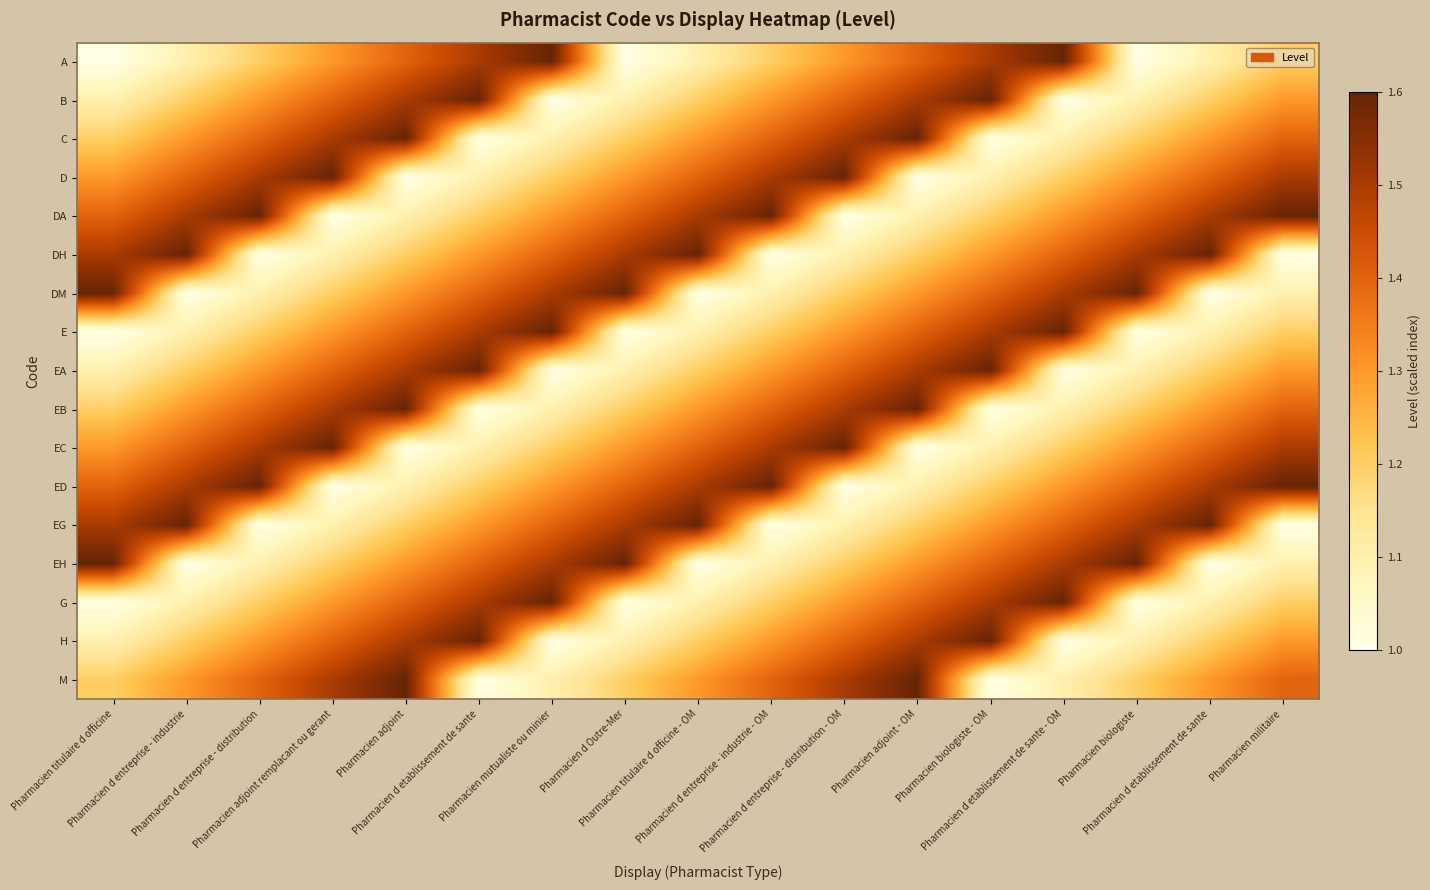

Reading right to left, transcribe all the data shown in this chart.

A: Pharmacien militaire=1.2	Pharmacien d etablissement de sante=1.1	Pharmacien biologiste=1.0	Pharmacien d etablissement de sante - OM=1.6	Pharmacien biologiste - OM=1.5	Pharmacien adjoint - OM=1.4	Pharmacien d entreprise - distribution - OM=1.3	Pharmacien d entreprise - industrie - OM=1.2	Pharmacien titulaire d officine - OM=1.1	Pharmacien d Outre-Mer=1.0	Pharmacien mutualiste ou minier=1.6	Pharmacien d etablissement de sante=1.5	Pharmacien adjoint=1.4	Pharmacien adjoint remplacant ou gerant=1.3	Pharmacien d entreprise - distribution=1.2	Pharmacien d entreprise - industrie=1.1	Pharmacien titulaire d officine=1.0
B: Pharmacien militaire=1.3	Pharmacien d etablissement de sante=1.2	Pharmacien biologiste=1.1	Pharmacien d etablissement de sante - OM=1.0	Pharmacien biologiste - OM=1.6	Pharmacien adjoint - OM=1.5	Pharmacien d entreprise - distribution - OM=1.4	Pharmacien d entreprise - industrie - OM=1.3	Pharmacien titulaire d officine - OM=1.2	Pharmacien d Outre-Mer=1.1	Pharmacien mutualiste ou minier=1.0	Pharmacien d etablissement de sante=1.6	Pharmacien adjoint=1.5	Pharmacien adjoint remplacant ou gerant=1.4	Pharmacien d entreprise - distribution=1.3	Pharmacien d entreprise - industrie=1.2	Pharmacien titulaire d officine=1.1
C: Pharmacien militaire=1.4	Pharmacien d etablissement de sante=1.3	Pharmacien biologiste=1.2	Pharmacien d etablissement de sante - OM=1.1	Pharmacien biologiste - OM=1.0	Pharmacien adjoint - OM=1.6	Pharmacien d entreprise - distribution - OM=1.5	Pharmacien d entreprise - industrie - OM=1.4	Pharmacien titulaire d officine - OM=1.3	Pharmacien d Outre-Mer=1.2	Pharmacien mutualiste ou minier=1.1	Pharmacien d etablissement de sante=1.0	Pharmacien adjoint=1.6	Pharmacien adjoint remplacant ou gerant=1.5	Pharmacien d entreprise - distribution=1.4	Pharmacien d entreprise - industrie=1.3	Pharmacien titulaire d officine=1.2
D: Pharmacien militaire=1.5	Pharmacien d etablissement de sante=1.4	Pharmacien biologiste=1.3	Pharmacien d etablissement de sante - OM=1.2	Pharmacien biologiste - OM=1.1	Pharmacien adjoint - OM=1.0	Pharmacien d entreprise - distribution - OM=1.6	Pharmacien d entreprise - industrie - OM=1.5	Pharmacien titulaire d officine - OM=1.4	Pharmacien d Outre-Mer=1.3	Pharmacien mutualiste ou minier=1.2	Pharmacien d etablissement de sante=1.1	Pharmacien adjoint=1.0	Pharmacien adjoint remplacant ou gerant=1.6	Pharmacien d entreprise - distribution=1.5	Pharmacien d entreprise - industrie=1.4	Pharmacien titulaire d officine=1.3
DA: Pharmacien militaire=1.6	Pharmacien d etablissement de sante=1.5	Pharmacien biologiste=1.4	Pharmacien d etablissement de sante - OM=1.3	Pharmacien biologiste - OM=1.2	Pharmacien adjoint - OM=1.1	Pharmacien d entreprise - distribution - OM=1.0	Pharmacien d entreprise - industrie - OM=1.6	Pharmacien titulaire d officine - OM=1.5	Pharmacien d Outre-Mer=1.4	Pharmacien mutualiste ou minier=1.3	Pharmacien d etablissement de sante=1.2	Pharmacien adjoint=1.1	Pharmacien adjoint remplacant ou gerant=1.0	Pharmacien d entreprise - distribution=1.6	Pharmacien d entreprise - industrie=1.5	Pharmacien titulaire d officine=1.4
DH: Pharmacien militaire=1.0	Pharmacien d etablissement de sante=1.6	Pharmacien biologiste=1.5	Pharmacien d etablissement de sante - OM=1.4	Pharmacien biologiste - OM=1.3	Pharmacien adjoint - OM=1.2	Pharmacien d entreprise - distribution - OM=1.1	Pharmacien d entreprise - industrie - OM=1.0	Pharmacien titulaire d officine - OM=1.6	Pharmacien d Outre-Mer=1.5	Pharmacien mutualiste ou minier=1.4	Pharmacien d etablissement de sante=1.3	Pharmacien adjoint=1.2	Pharmacien adjoint remplacant ou gerant=1.1	Pharmacien d entreprise - distribution=1.0	Pharmacien d entreprise - industrie=1.6	Pharmacien titulaire d officine=1.5
DM: Pharmacien militaire=1.1	Pharmacien d etablissement de sante=1.0	Pharmacien biologiste=1.6	Pharmacien d etablissement de sante - OM=1.5	Pharmacien biologiste - OM=1.4	Pharmacien adjoint - OM=1.3	Pharmacien d entreprise - distribution - OM=1.2	Pharmacien d entreprise - industrie - OM=1.1	Pharmacien titulaire d officine - OM=1.0	Pharmacien d Outre-Mer=1.6	Pharmacien mutualiste ou minier=1.5	Pharmacien d etablissement de sante=1.4	Pharmacien adjoint=1.3	Pharmacien adjoint remplacant ou gerant=1.2	Pharmacien d entreprise - distribution=1.1	Pharmacien d entreprise - industrie=1.0	Pharmacien titulaire d officine=1.6
E: Pharmacien militaire=1.2	Pharmacien d etablissement de sante=1.1	Pharmacien biologiste=1.0	Pharmacien d etablissement de sante - OM=1.6	Pharmacien biologiste - OM=1.5	Pharmacien adjoint - OM=1.4	Pharmacien d entreprise - distribution - OM=1.3	Pharmacien d entreprise - industrie - OM=1.2	Pharmacien titulaire d officine - OM=1.1	Pharmacien d Outre-Mer=1.0	Pharmacien mutualiste ou minier=1.6	Pharmacien d etablissement de sante=1.5	Pharmacien adjoint=1.4	Pharmacien adjoint remplacant ou gerant=1.3	Pharmacien d entreprise - distribution=1.2	Pharmacien d entreprise - industrie=1.1	Pharmacien titulaire d officine=1.0
EA: Pharmacien militaire=1.3	Pharmacien d etablissement de sante=1.2	Pharmacien biologiste=1.1	Pharmacien d etablissement de sante - OM=1.0	Pharmacien biologiste - OM=1.6	Pharmacien adjoint - OM=1.5	Pharmacien d entreprise - distribution - OM=1.4	Pharmacien d entreprise - industrie - OM=1.3	Pharmacien titulaire d officine - OM=1.2	Pharmacien d Outre-Mer=1.1	Pharmacien mutualiste ou minier=1.0	Pharmacien d etablissement de sante=1.6	Pharmacien adjoint=1.5	Pharmacien adjoint remplacant ou gerant=1.4	Pharmacien d entreprise - distribution=1.3	Pharmacien d entreprise - industrie=1.2	Pharmacien titulaire d officine=1.1
EB: Pharmacien militaire=1.4	Pharmacien d etablissement de sante=1.3	Pharmacien biologiste=1.2	Pharmacien d etablissement de sante - OM=1.1	Pharmacien biologiste - OM=1.0	Pharmacien adjoint - OM=1.6	Pharmacien d entreprise - distribution - OM=1.5	Pharmacien d entreprise - industrie - OM=1.4	Pharmacien titulaire d officine - OM=1.3	Pharmacien d Outre-Mer=1.2	Pharmacien mutualiste ou minier=1.1	Pharmacien d etablissement de sante=1.0	Pharmacien adjoint=1.6	Pharmacien adjoint remplacant ou gerant=1.5	Pharmacien d entreprise - distribution=1.4	Pharmacien d entreprise - industrie=1.3	Pharmacien titulaire d officine=1.2
EC: Pharmacien militaire=1.5	Pharmacien d etablissement de sante=1.4	Pharmacien biologiste=1.3	Pharmacien d etablissement de sante - OM=1.2	Pharmacien biologiste - OM=1.1	Pharmacien adjoint - OM=1.0	Pharmacien d entreprise - distribution - OM=1.6	Pharmacien d entreprise - industrie - OM=1.5	Pharmacien titulaire d officine - OM=1.4	Pharmacien d Outre-Mer=1.3	Pharmacien mutualiste ou minier=1.2	Pharmacien d etablissement de sante=1.1	Pharmacien adjoint=1.0	Pharmacien adjoint remplacant ou gerant=1.6	Pharmacien d entreprise - distribution=1.5	Pharmacien d entreprise - industrie=1.4	Pharmacien titulaire d officine=1.3
ED: Pharmacien militaire=1.6	Pharmacien d etablissement de sante=1.5	Pharmacien biologiste=1.4	Pharmacien d etablissement de sante - OM=1.3	Pharmacien biologiste - OM=1.2	Pharmacien adjoint - OM=1.1	Pharmacien d entreprise - distribution - OM=1.0	Pharmacien d entreprise - industrie - OM=1.6	Pharmacien titulaire d officine - OM=1.5	Pharmacien d Outre-Mer=1.4	Pharmacien mutualiste ou minier=1.3	Pharmacien d etablissement de sante=1.2	Pharmacien adjoint=1.1	Pharmacien adjoint remplacant ou gerant=1.0	Pharmacien d entreprise - distribution=1.6	Pharmacien d entreprise - industrie=1.5	Pharmacien titulaire d officine=1.4
EG: Pharmacien militaire=1.0	Pharmacien d etablissement de sante=1.6	Pharmacien biologiste=1.5	Pharmacien d etablissement de sante - OM=1.4	Pharmacien biologiste - OM=1.3	Pharmacien adjoint - OM=1.2	Pharmacien d entreprise - distribution - OM=1.1	Pharmacien d entreprise - industrie - OM=1.0	Pharmacien titulaire d officine - OM=1.6	Pharmacien d Outre-Mer=1.5	Pharmacien mutualiste ou minier=1.4	Pharmacien d etablissement de sante=1.3	Pharmacien adjoint=1.2	Pharmacien adjoint remplacant ou gerant=1.1	Pharmacien d entreprise - distribution=1.0	Pharmacien d entreprise - industrie=1.6	Pharmacien titulaire d officine=1.5
EH: Pharmacien militaire=1.1	Pharmacien d etablissement de sante=1.0	Pharmacien biologiste=1.6	Pharmacien d etablissement de sante - OM=1.5	Pharmacien biologiste - OM=1.4	Pharmacien adjoint - OM=1.3	Pharmacien d entreprise - distribution - OM=1.2	Pharmacien d entreprise - industrie - OM=1.1	Pharmacien titulaire d officine - OM=1.0	Pharmacien d Outre-Mer=1.6	Pharmacien mutualiste ou minier=1.5	Pharmacien d etablissement de sante=1.4	Pharmacien adjoint=1.3	Pharmacien adjoint remplacant ou gerant=1.2	Pharmacien d entreprise - distribution=1.1	Pharmacien d entreprise - industrie=1.0	Pharmacien titulaire d officine=1.6
G: Pharmacien militaire=1.2	Pharmacien d etablissement de sante=1.1	Pharmacien biologiste=1.0	Pharmacien d etablissement de sante - OM=1.6	Pharmacien biologiste - OM=1.5	Pharmacien adjoint - OM=1.4	Pharmacien d entreprise - distribution - OM=1.3	Pharmacien d entreprise - industrie - OM=1.2	Pharmacien titulaire d officine - OM=1.1	Pharmacien d Outre-Mer=1.0	Pharmacien mutualiste ou minier=1.6	Pharmacien d etablissement de sante=1.5	Pharmacien adjoint=1.4	Pharmacien adjoint remplacant ou gerant=1.3	Pharmacien d entreprise - distribution=1.2	Pharmacien d entreprise - industrie=1.1	Pharmacien titulaire d officine=1.0
H: Pharmacien militaire=1.3	Pharmacien d etablissement de sante=1.2	Pharmacien biologiste=1.1	Pharmacien d etablissement de sante - OM=1.0	Pharmacien biologiste - OM=1.6	Pharmacien adjoint - OM=1.5	Pharmacien d entreprise - distribution - OM=1.4	Pharmacien d entreprise - industrie - OM=1.3	Pharmacien titulaire d officine - OM=1.2	Pharmacien d Outre-Mer=1.1	Pharmacien mutualiste ou minier=1.0	Pharmacien d etablissement de sante=1.6	Pharmacien adjoint=1.5	Pharmacien adjoint remplacant ou gerant=1.4	Pharmacien d entreprise - distribution=1.3	Pharmacien d entreprise - industrie=1.2	Pharmacien titulaire d officine=1.1
M: Pharmacien militaire=1.4	Pharmacien d etablissement de sante=1.3	Pharmacien biologiste=1.2	Pharmacien d etablissement de sante - OM=1.1	Pharmacien biologiste - OM=1.0	Pharmacien adjoint - OM=1.6	Pharmacien d entreprise - distribution - OM=1.5	Pharmacien d entreprise - industrie - OM=1.4	Pharmacien titulaire d officine - OM=1.3	Pharmacien d Outre-Mer=1.2	Pharmacien mutualiste ou minier=1.1	Pharmacien d etablissement de sante=1.0	Pharmacien adjoint=1.6	Pharmacien adjoint remplacant ou gerant=1.5	Pharmacien d entreprise - distribution=1.4	Pharmacien d entreprise - industrie=1.3	Pharmacien titulaire d officine=1.2